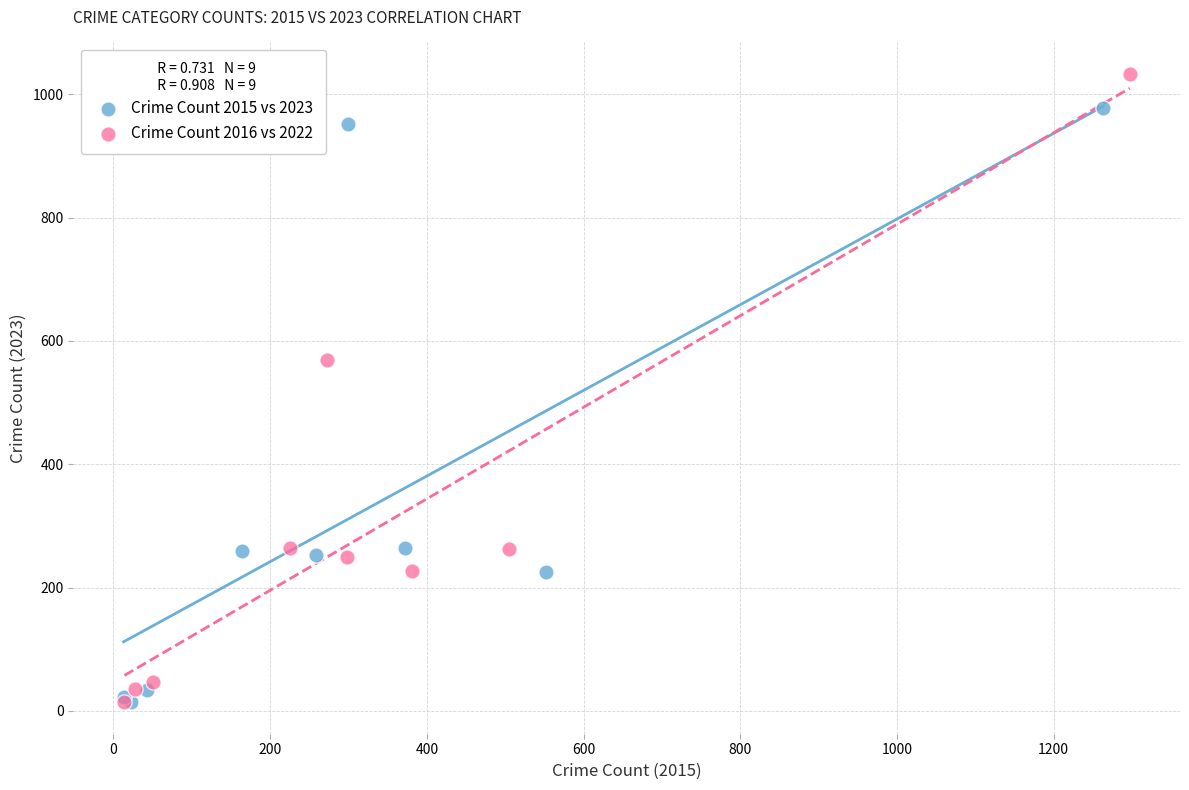

Which series has the widest spread of Y values?

Crime Count 2016 vs 2022